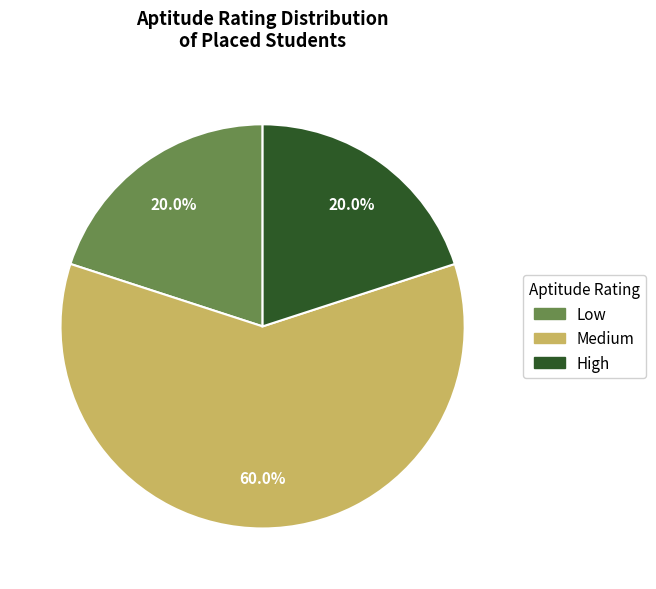

To the nearest percent, what percentage of the pie is Medium?

60%